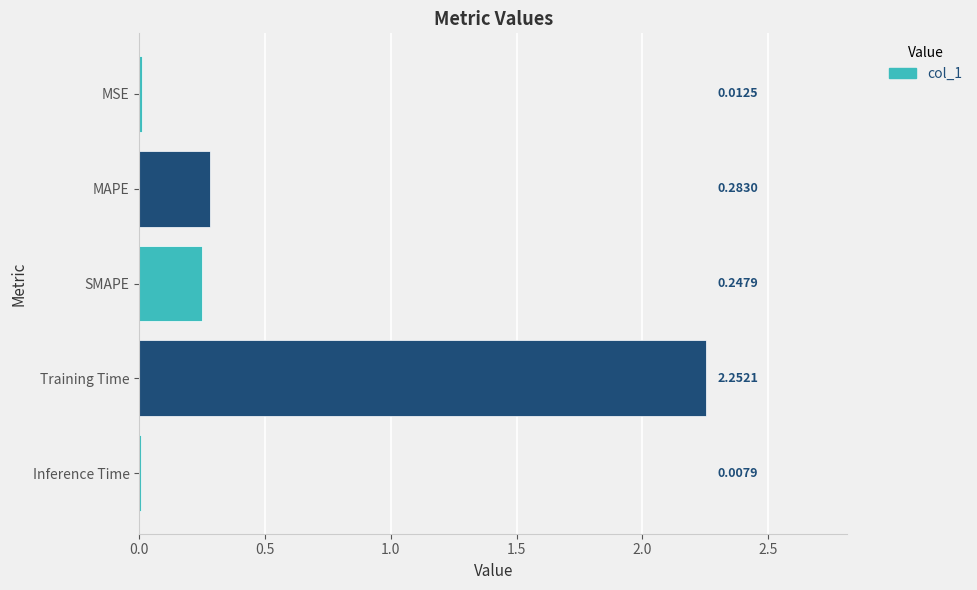

Are the bars horizontal?

Yes